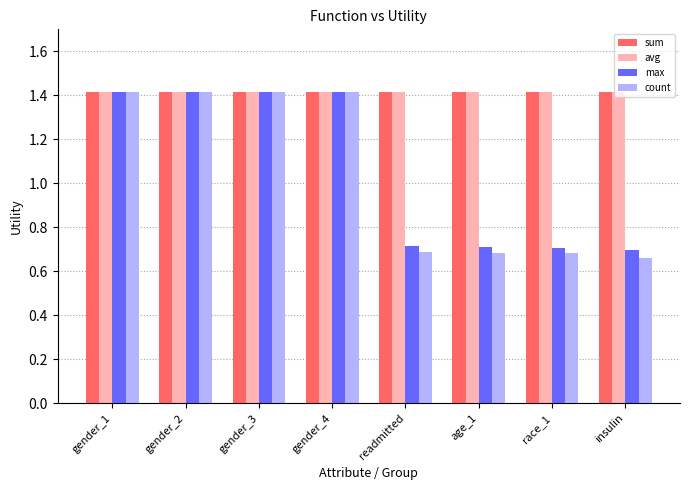

At how many categories does at least one series exceed 1?

8